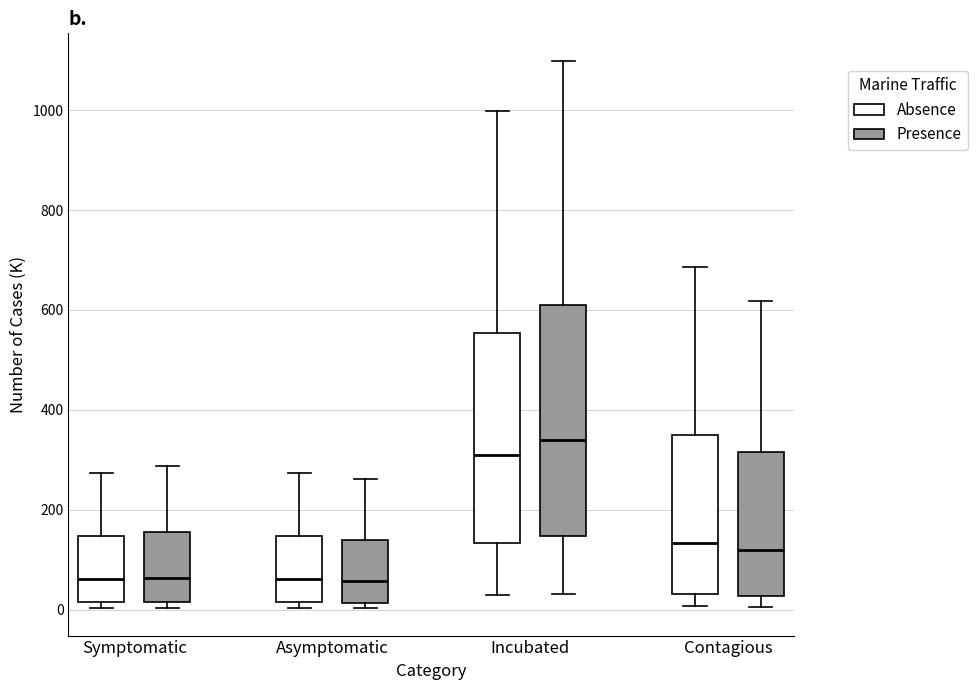

Where does the median line of the box for Incubated (Presence) sit on the y-axis? The values are not printed on the chart, so give them approximately, as read against the axis.

340